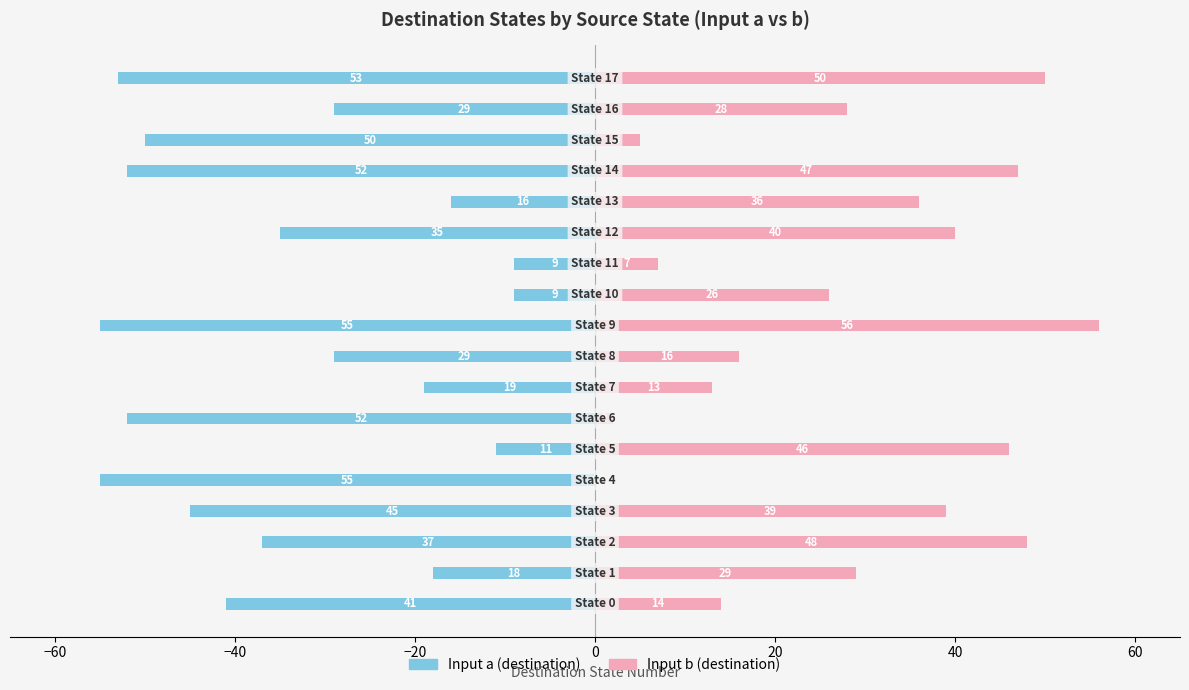

Which label corresponds to the largest value in the chart?

9